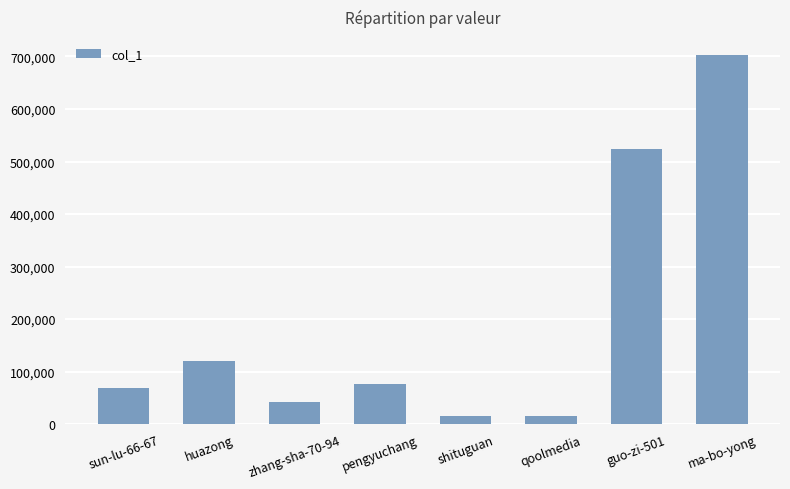

What position from the right is pengyuchang?

5